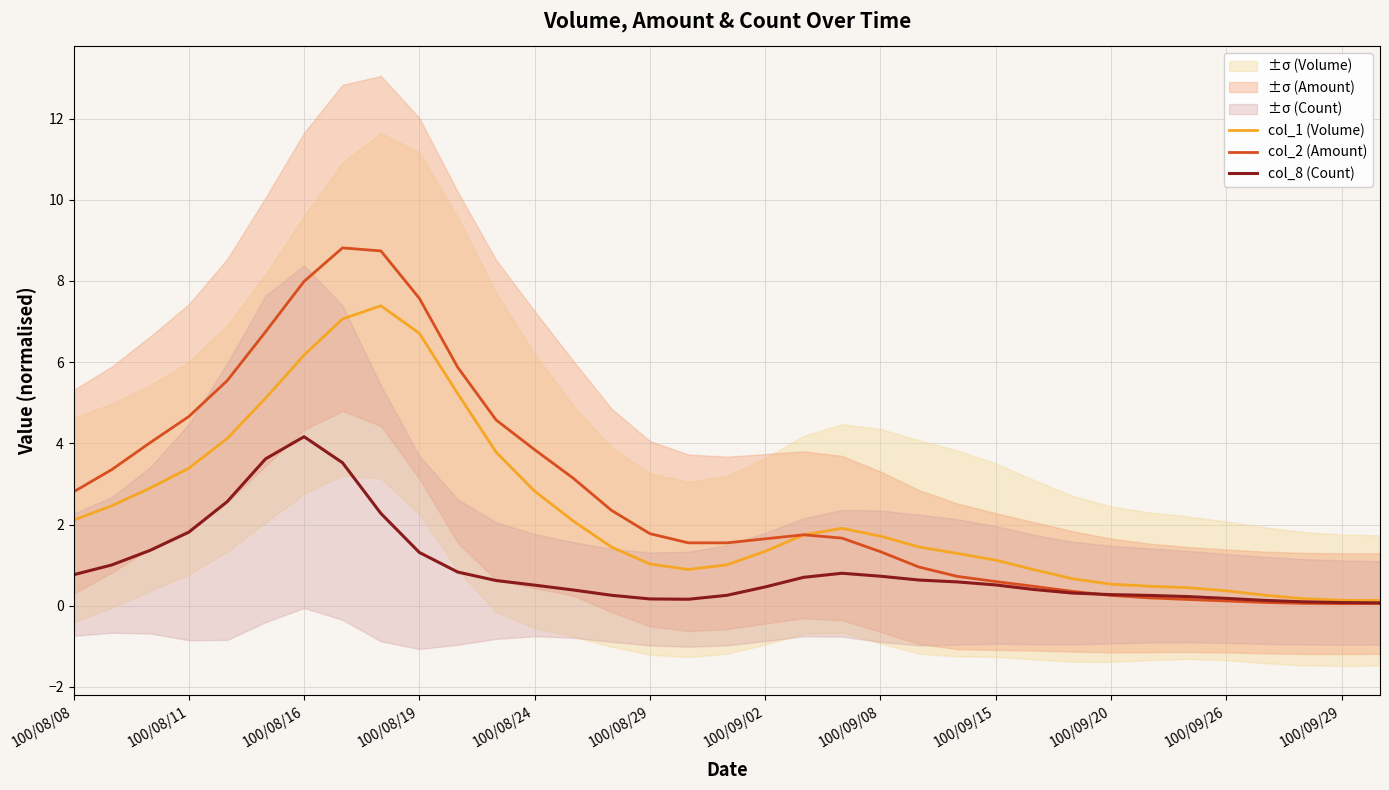

True or false: col_1 (Volume) and col_8 (Count) intersect in this chart.

False